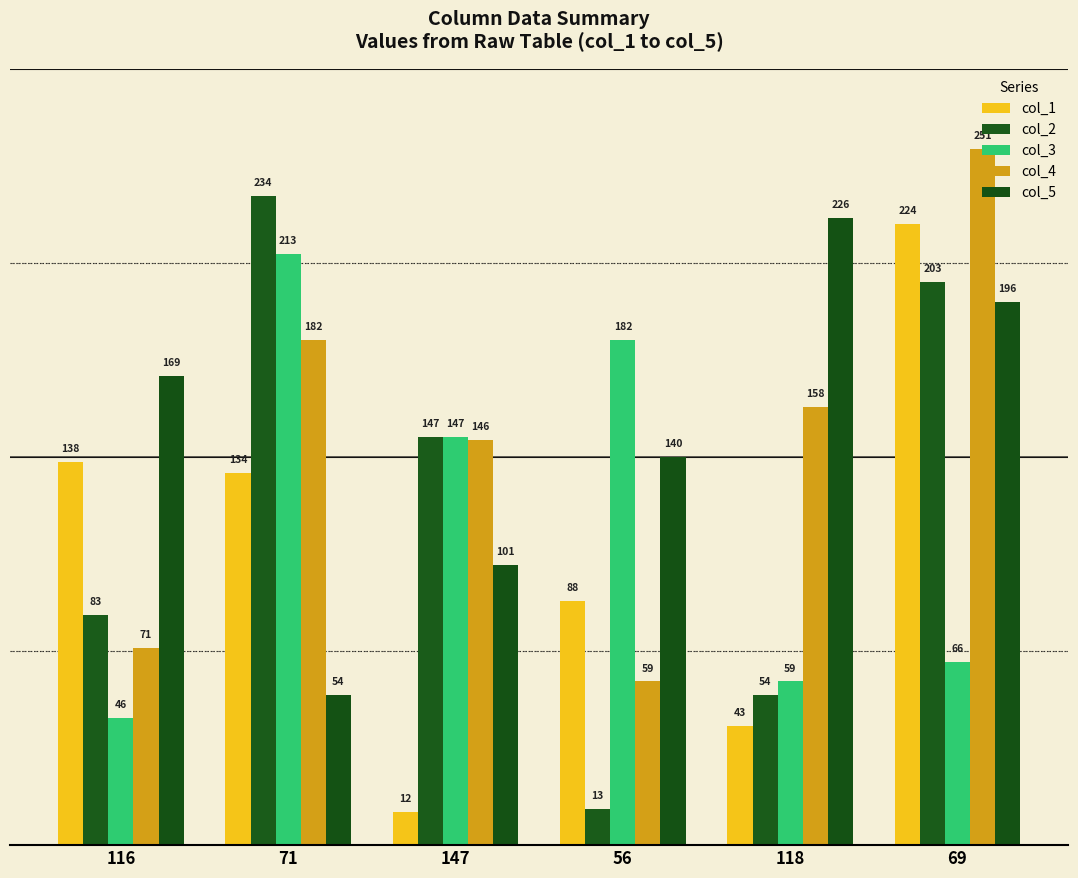

Which category has the lowest value across all series?

147